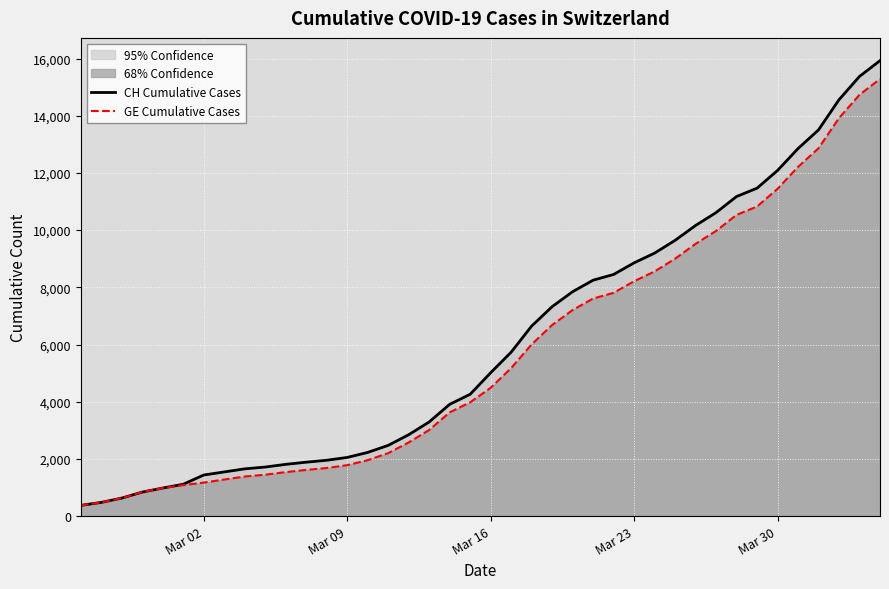

Which series has the largest range (max minus min)?

CH Cumulative Cases